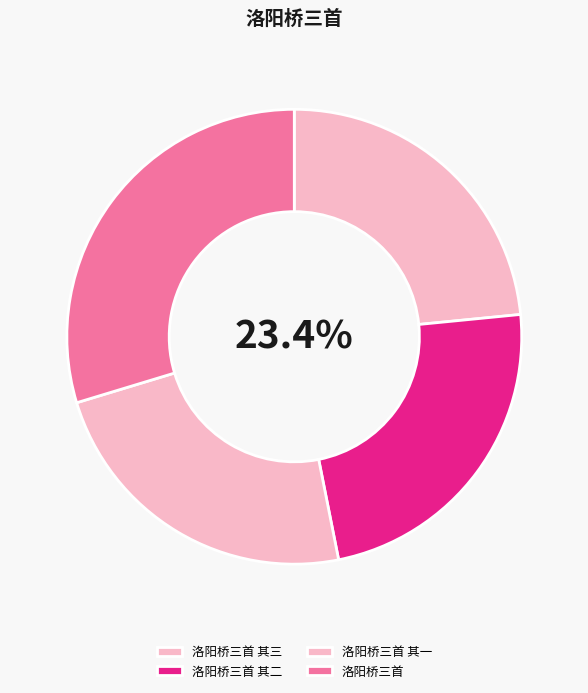

Between 洛阳桥三首 and 洛阳桥三首 其一, which is larger?

洛阳桥三首